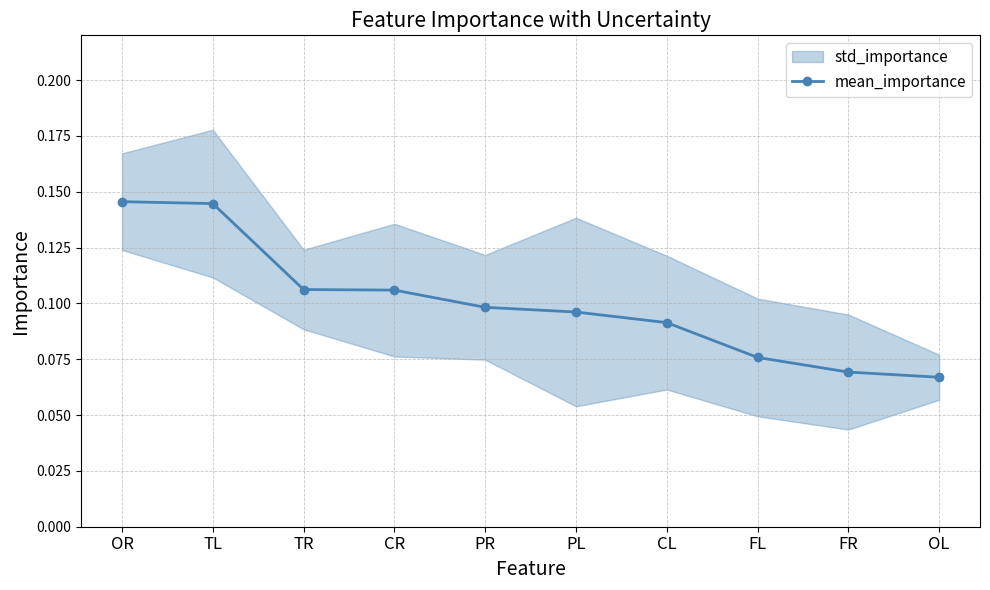

True or false: the data shows 0.0 at CR.

False